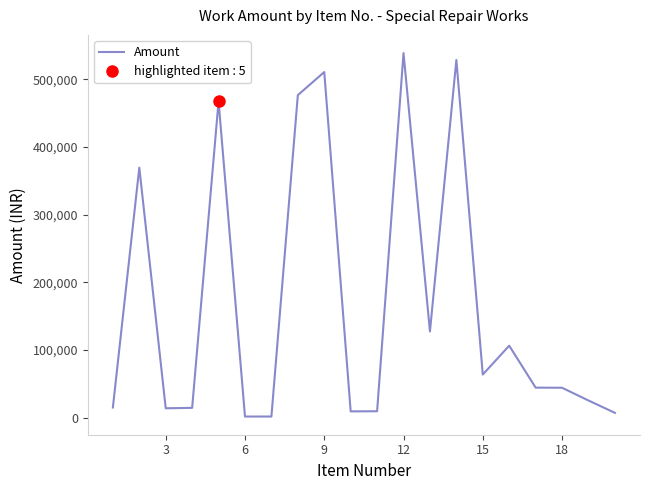

What is the label of the 6th point from the right?

15